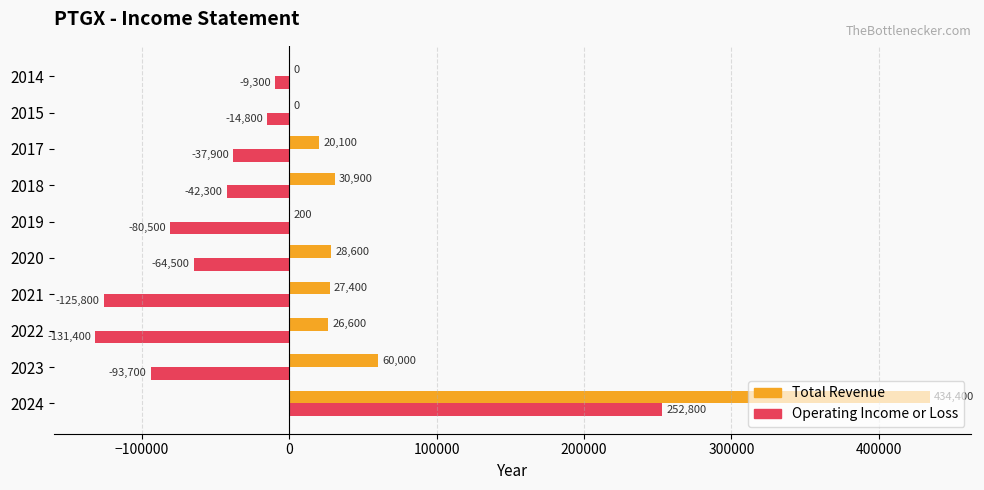

What is the sum of all Operating Income or Loss values?

-347400